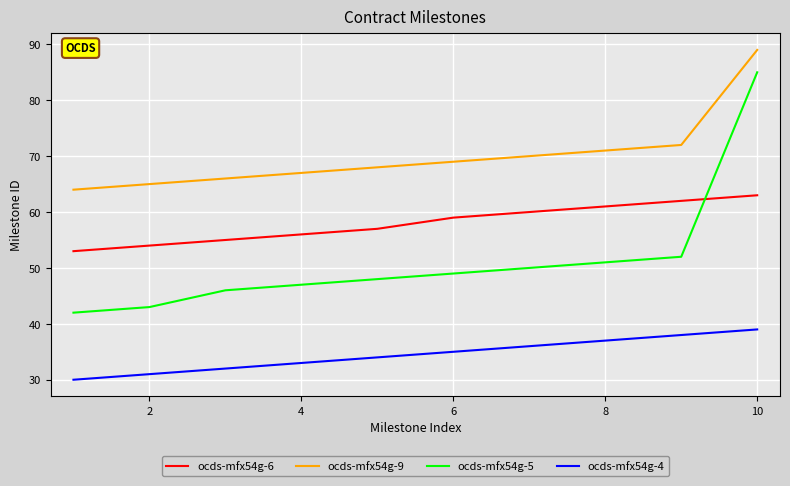

What is the sum of all ocds-mfx54g-4 values?

345